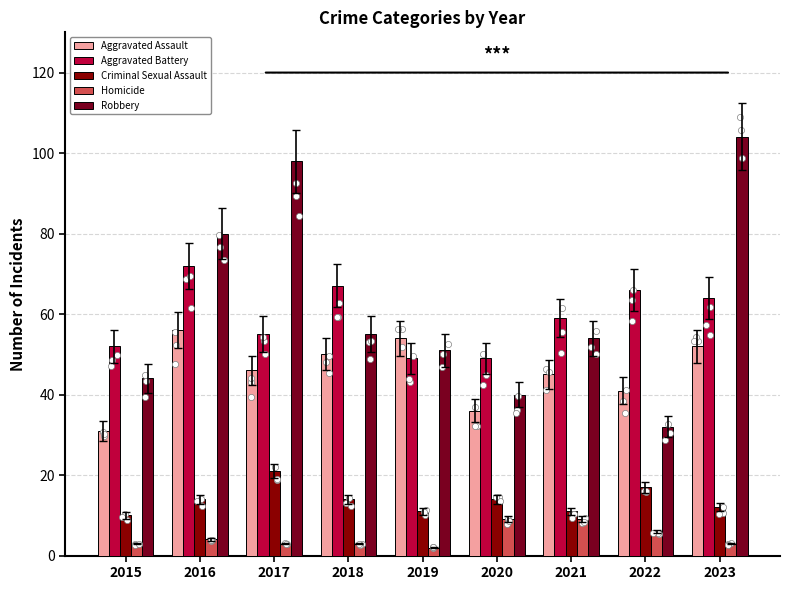

What are all the series names shown in the legend?

Aggravated Assault, Aggravated Battery, Criminal Sexual Assault, Homicide, Robbery